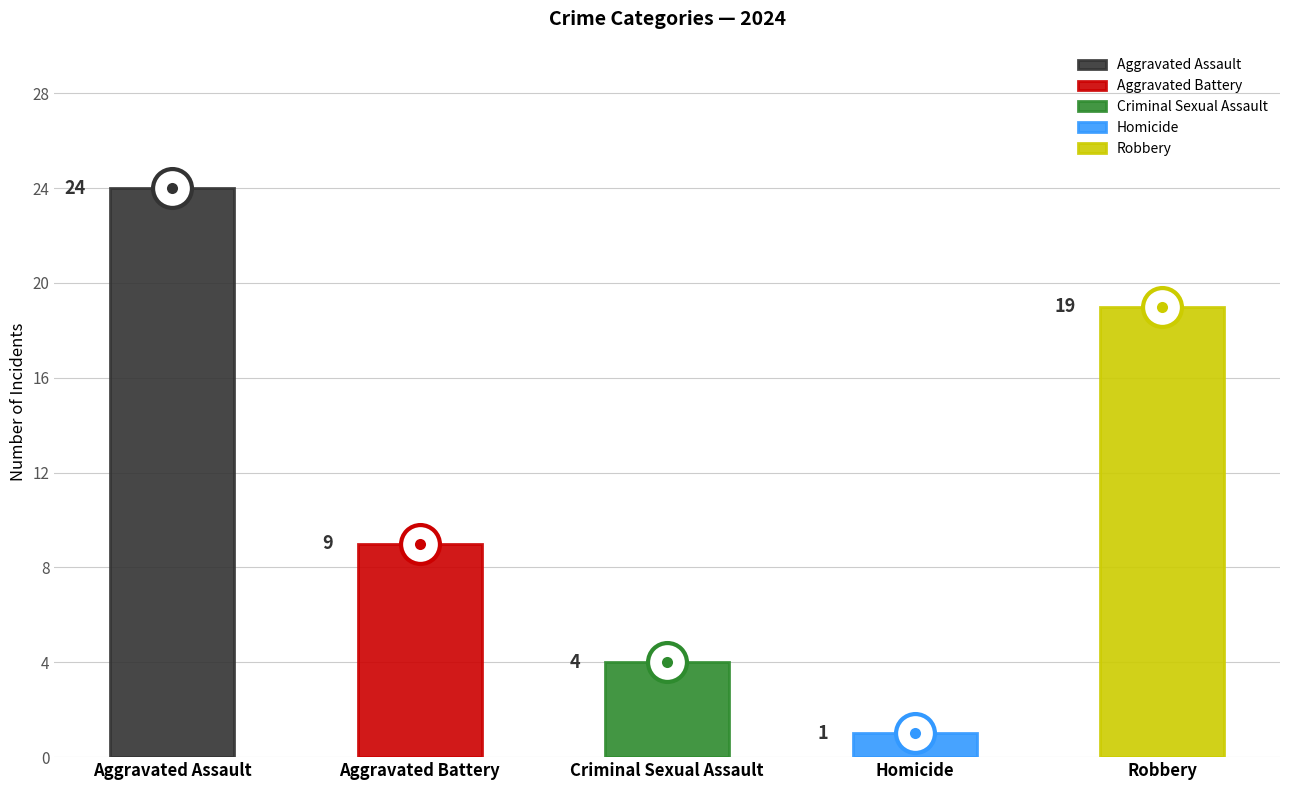

What position from the left is Aggravated Assault?

1